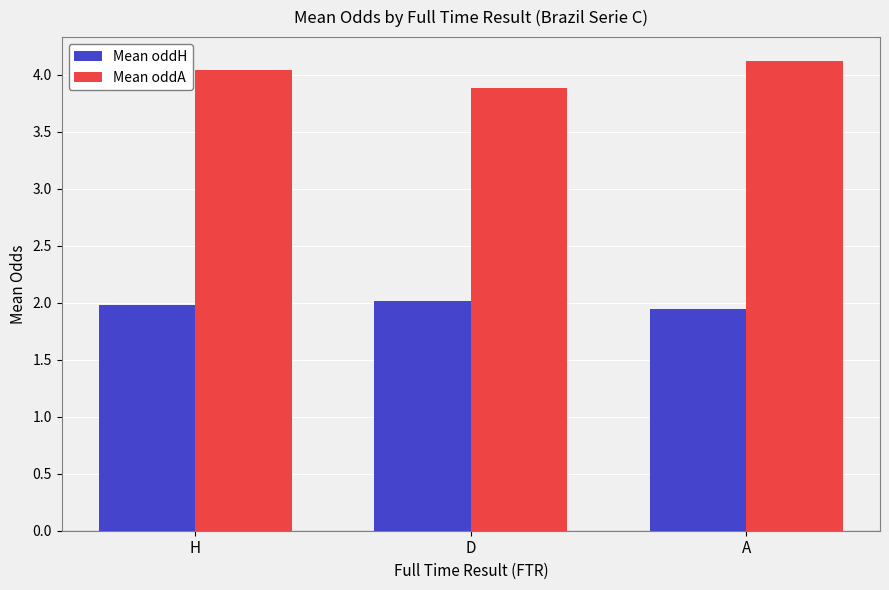

Reading right to left, extract all data points from this chart.

Mean oddH: 1.9	2.0	2.0
Mean oddA: 4.1	3.9	4.0